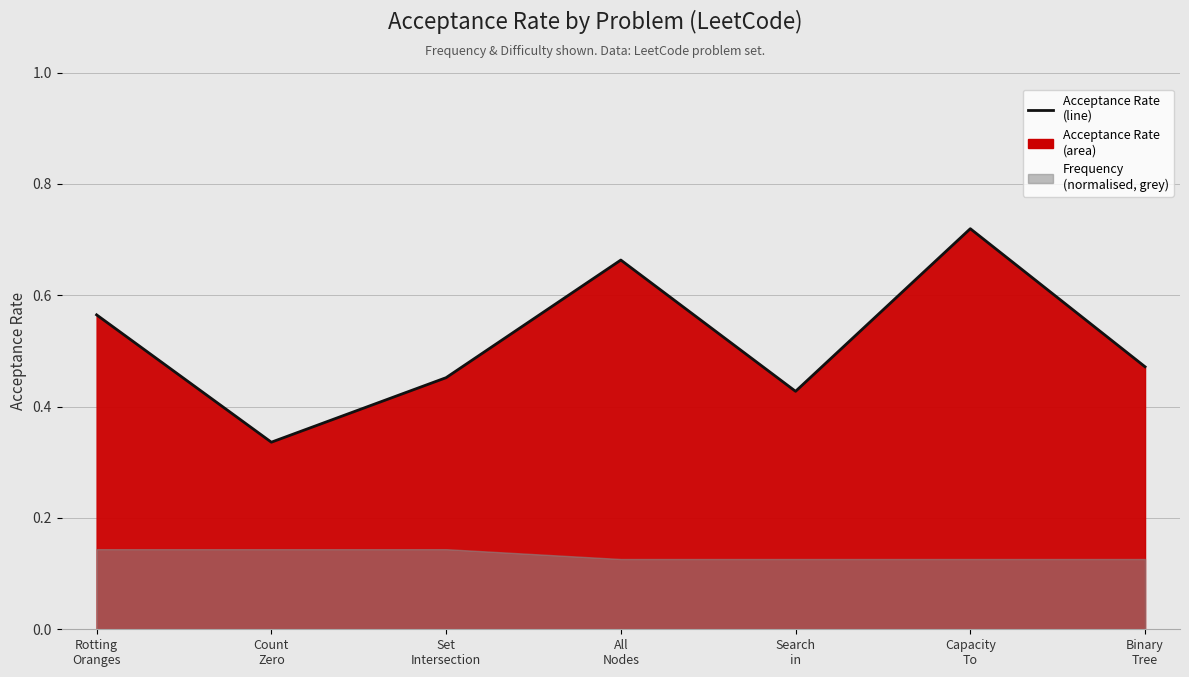

Which label corresponds to the smallest value in the chart?

Count
Zero